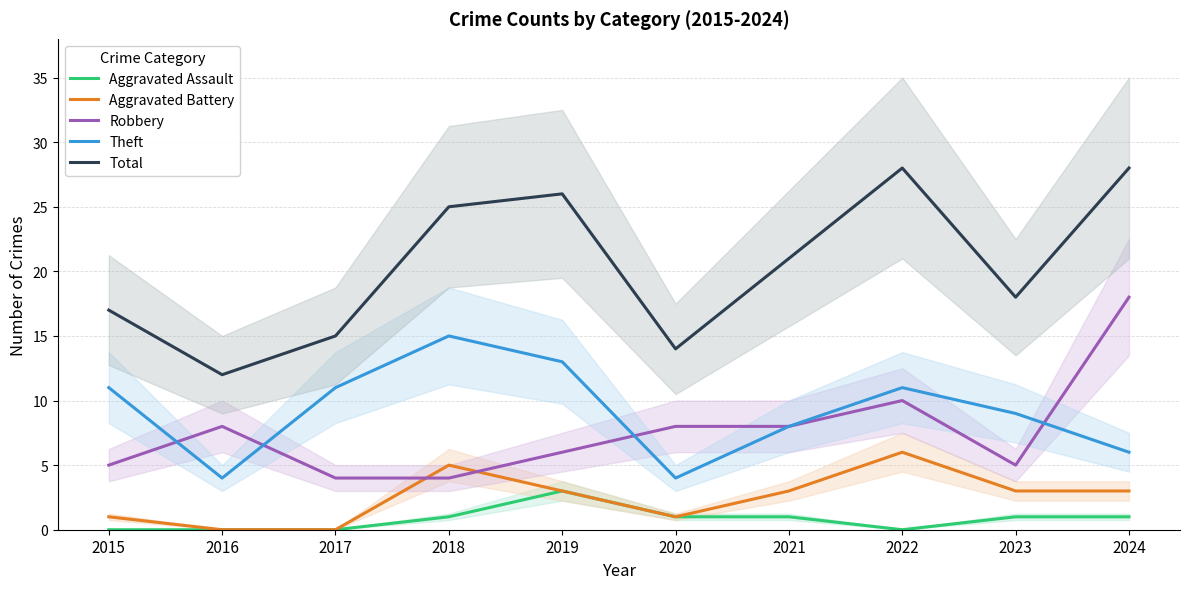

True or false: Aggravated Assault and Robbery intersect in this chart.

False